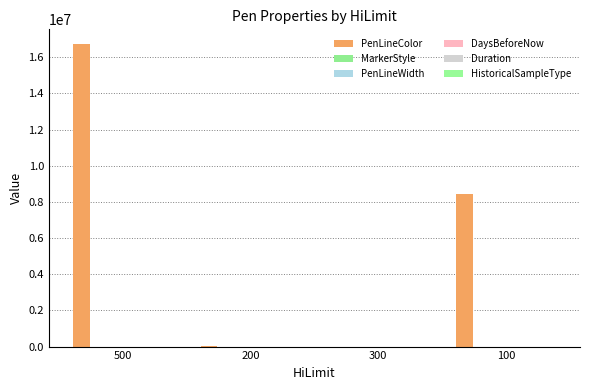

List the series in order of their peak value, highest first.

PenLineColor, Duration, PenLineWidth, MarkerStyle, DaysBeforeNow, HistoricalSampleType